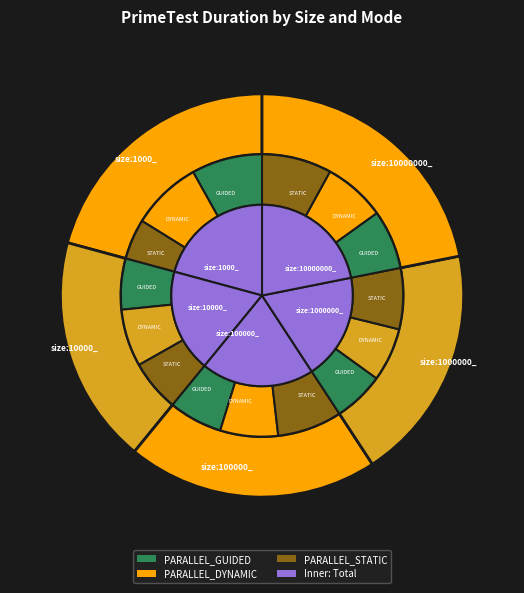

How many segments does this pie chart have?

5